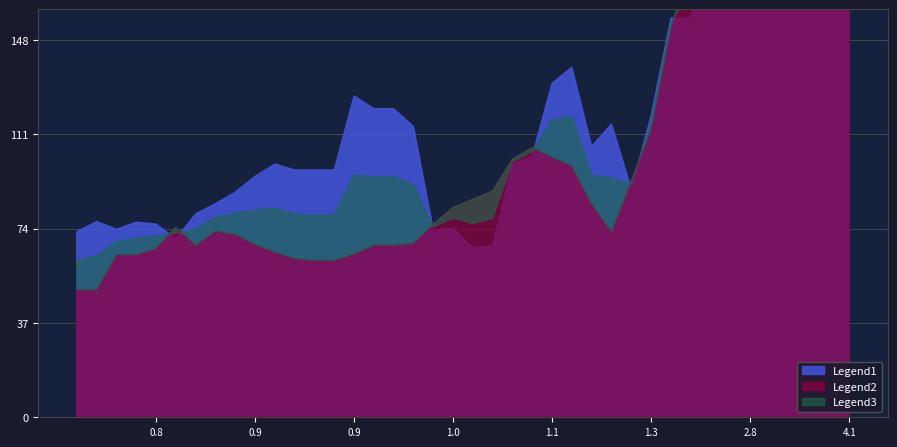

Is it true that building_area equals 100 at 9?

False